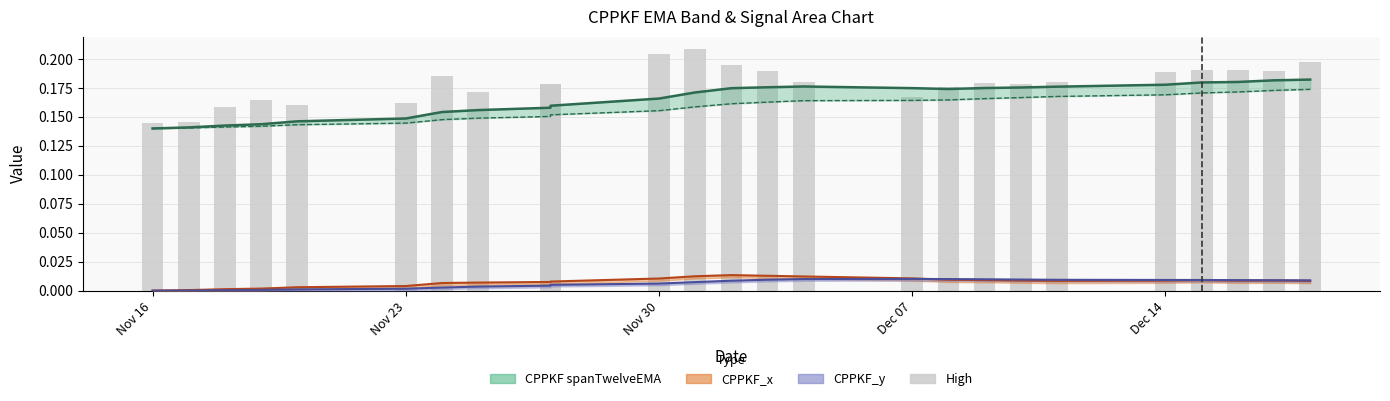

Is it true that the value at 17 is 0.1?

False